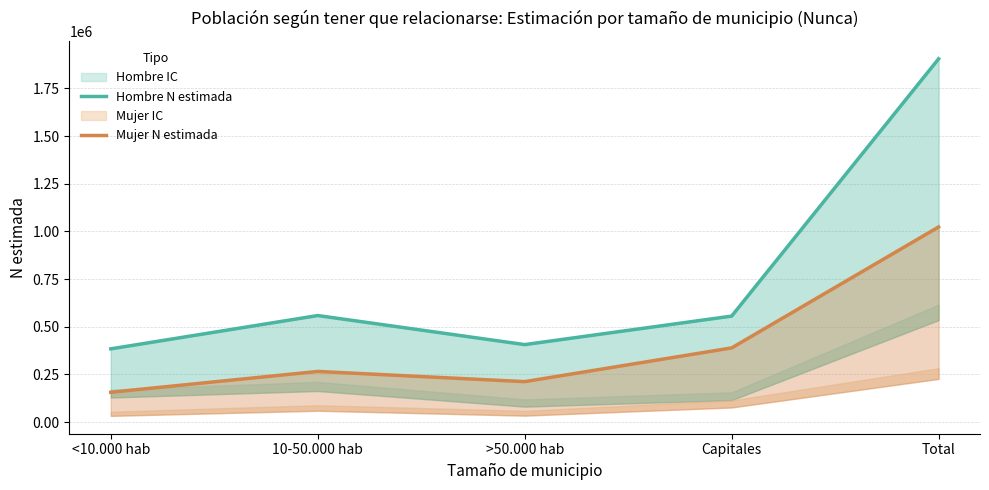

Between 10-50.000 hab and >50.000 hab, which is larger?

10-50.000 hab